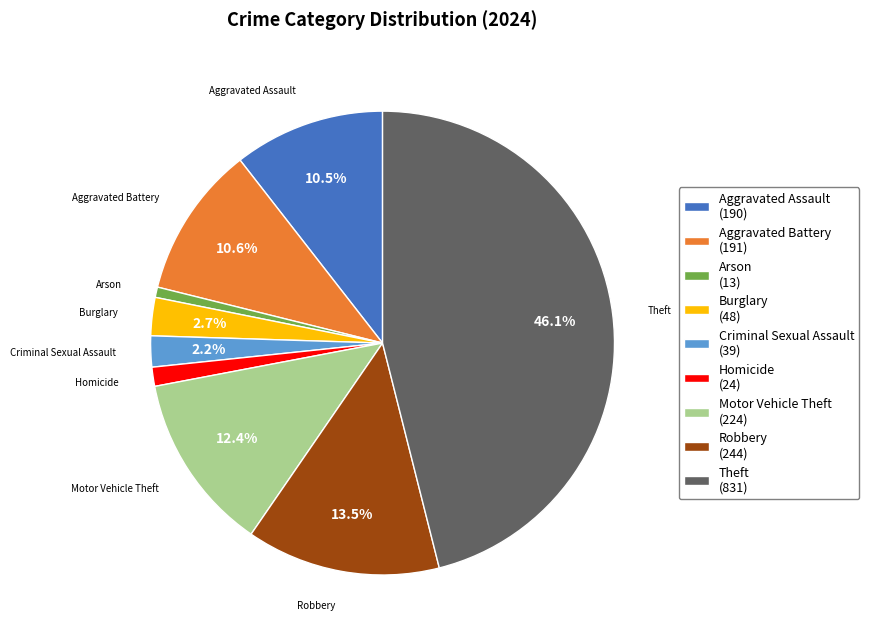

To the nearest percent, what is the combined percentage of Robbery and Theft?

60%